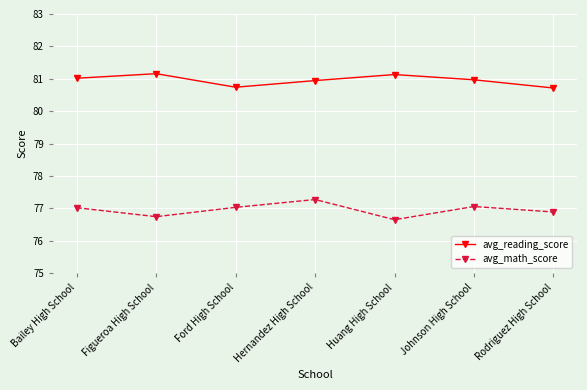

Rank the series by their average value, from lowest to highest.

avg_math_score, avg_reading_score